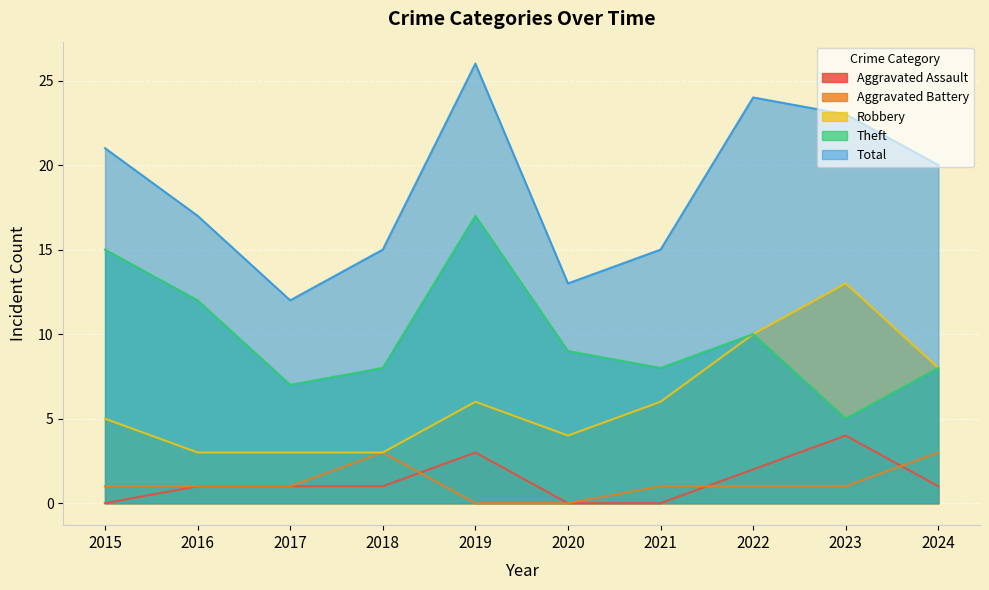

Reading right to left, list all the values displayed in this chart.

Aggravated Assault: 2024=1	2023=4	2022=2	2021=0	2020=0	2019=3	2018=1	2017=1	2016=1	2015=0
Aggravated Battery: 2024=3	2023=1	2022=1	2021=1	2020=0	2019=0	2018=3	2017=1	2016=1	2015=1
Robbery: 2024=8	2023=13	2022=10	2021=6	2020=4	2019=6	2018=3	2017=3	2016=3	2015=5
Theft: 2024=8	2023=5	2022=10	2021=8	2020=9	2019=17	2018=8	2017=7	2016=12	2015=15
Total: 2024=20	2023=23	2022=24	2021=15	2020=13	2019=26	2018=15	2017=12	2016=17	2015=21